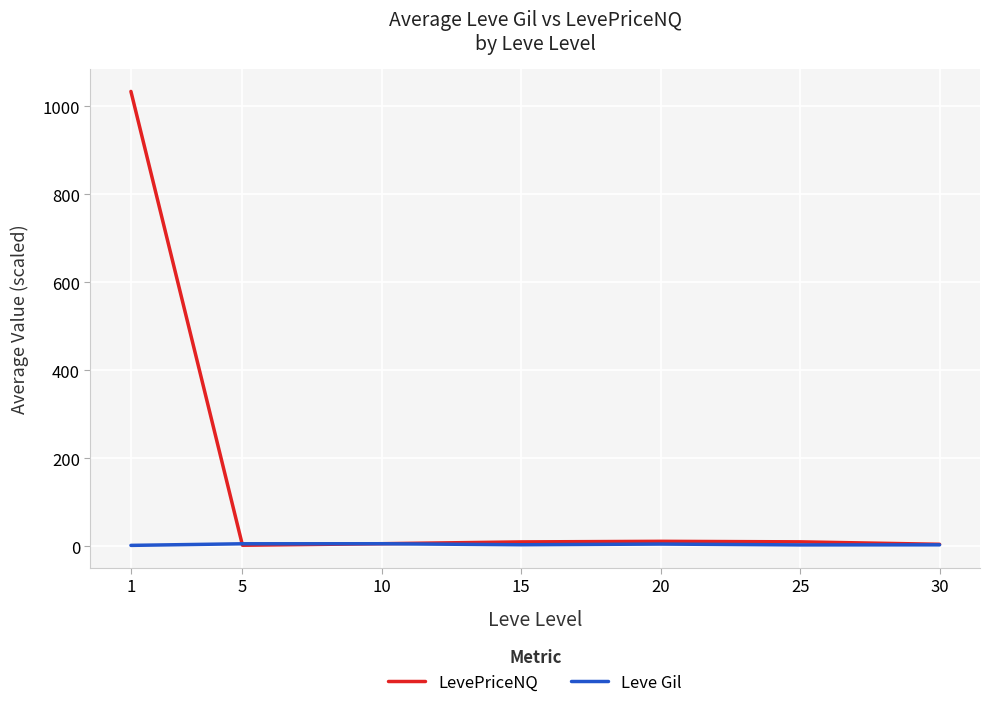

Rank the series by their maximum value, from lowest to highest.

Leve Gil, LevePriceNQ